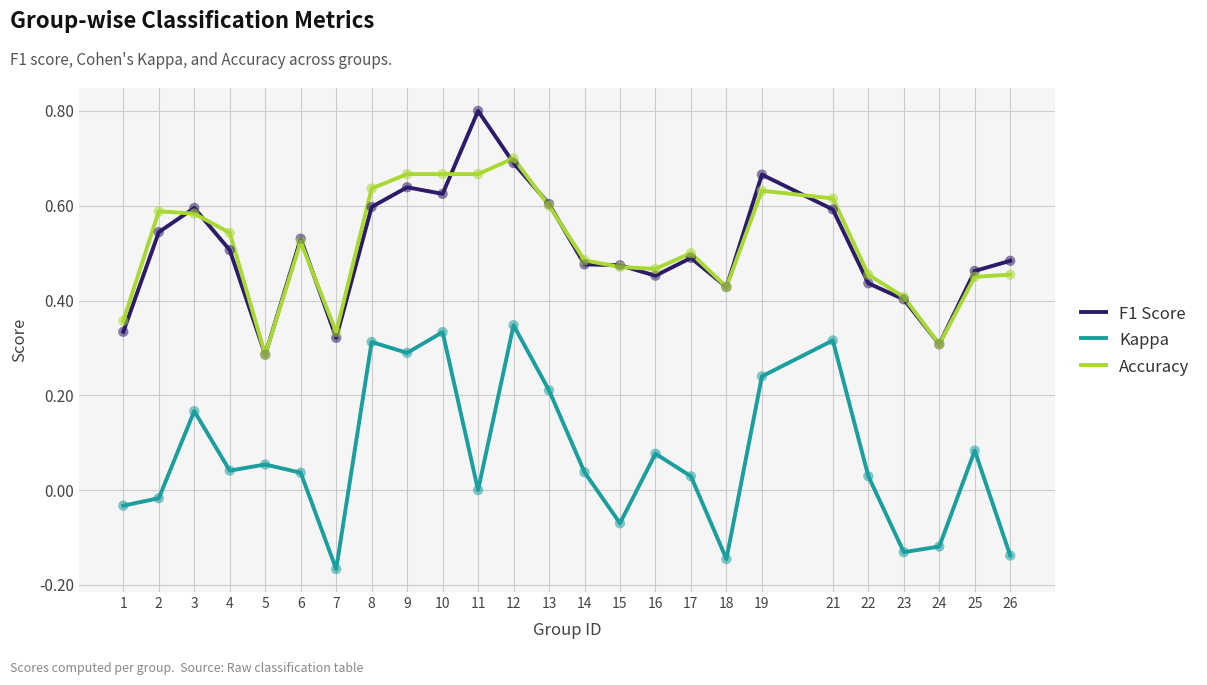

Which series changed the most between 9 and 12?

Kappa